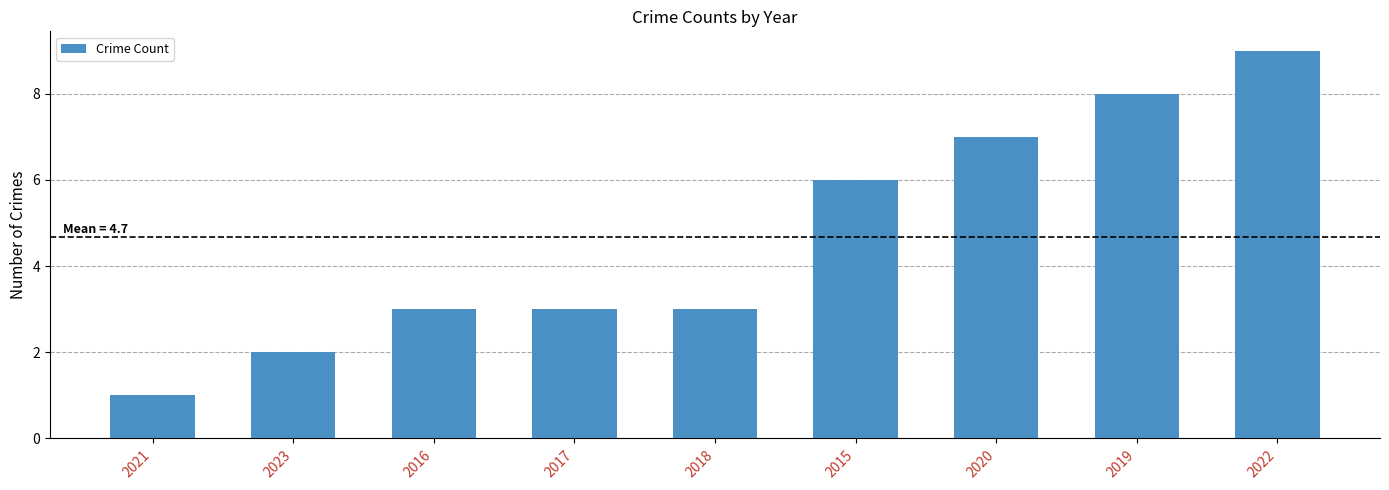

What value does the data have at 2022?

9